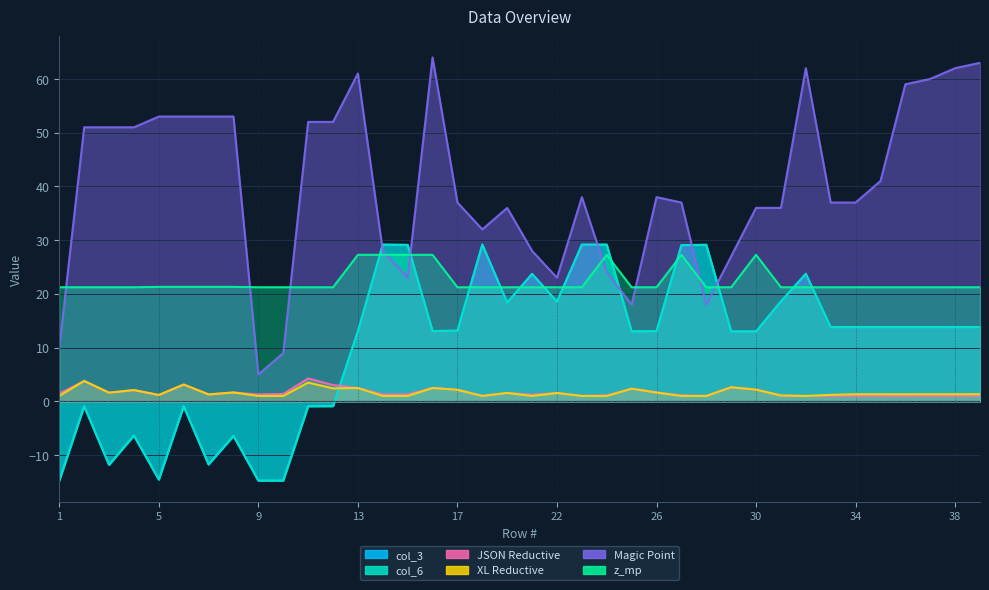

Which category has the lowest value in the JSON Reductive series?

18